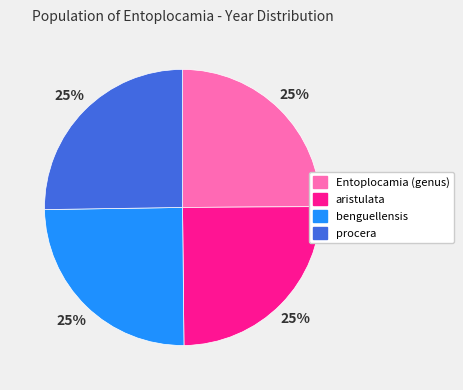

Approximately how many times larger is the value at Entoplocamia (genus) compared to aristulata?

1.0